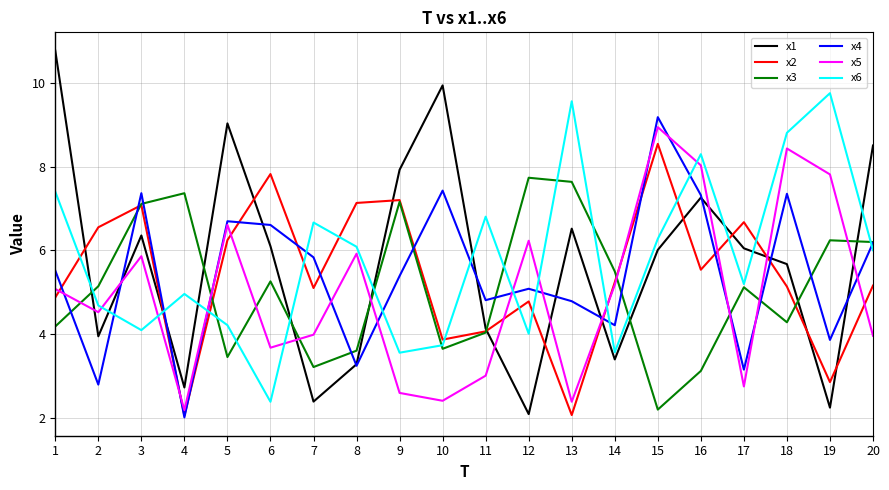

At which category is the sum across all series the highest?

15